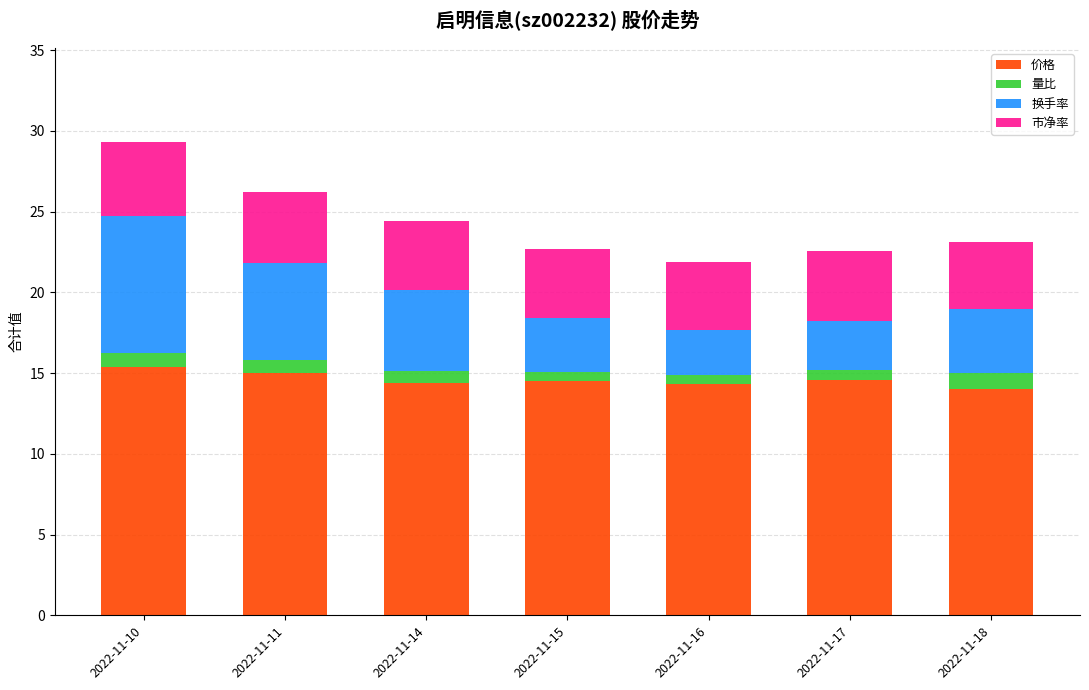

What is the lowest value of the 价格 series?

14.0